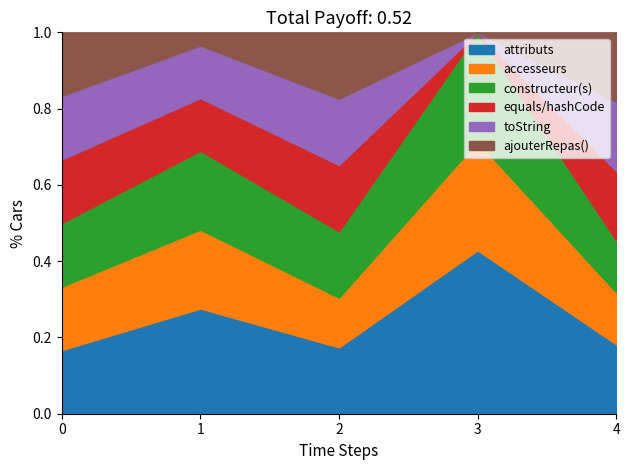

At how many categories does at least one series exceed 0?

5